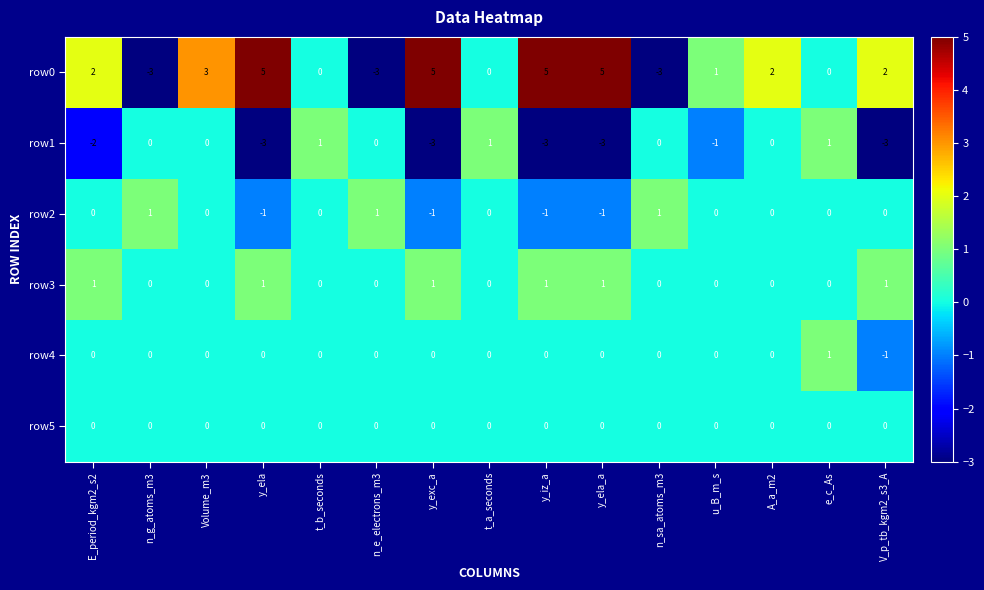

Count the row1 values in the range -3 to 0.

12